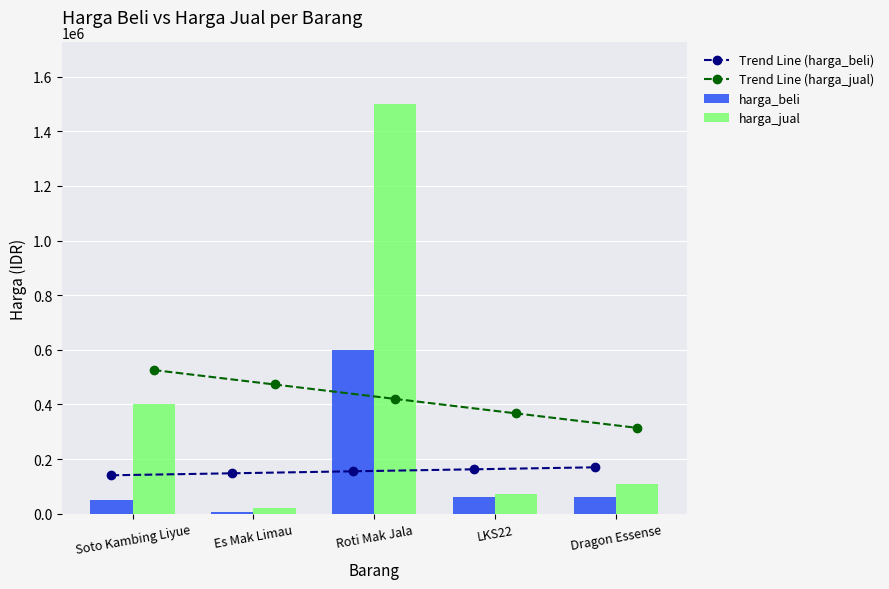

Are the bars horizontal?

No